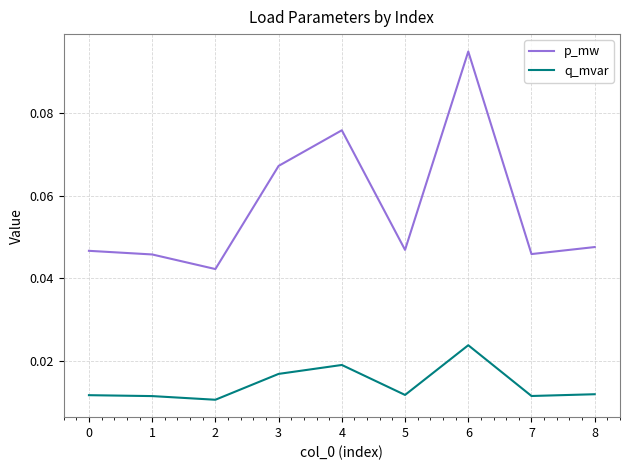

Between 6 and 7, which series saw the biggest shift?

p_mw